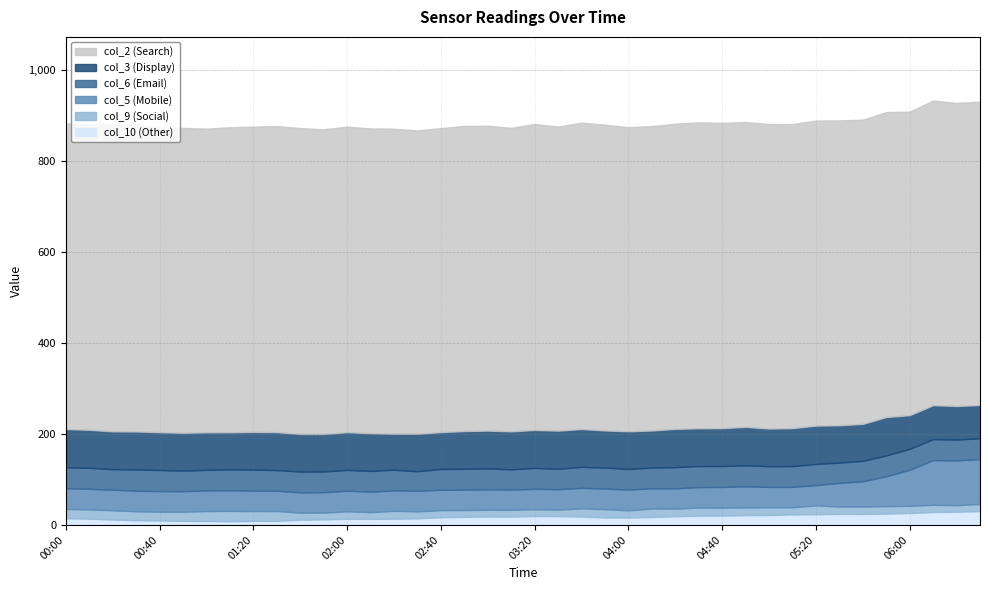

What is the sum of the col_10 values at 03:40 and 03:50?

34.8